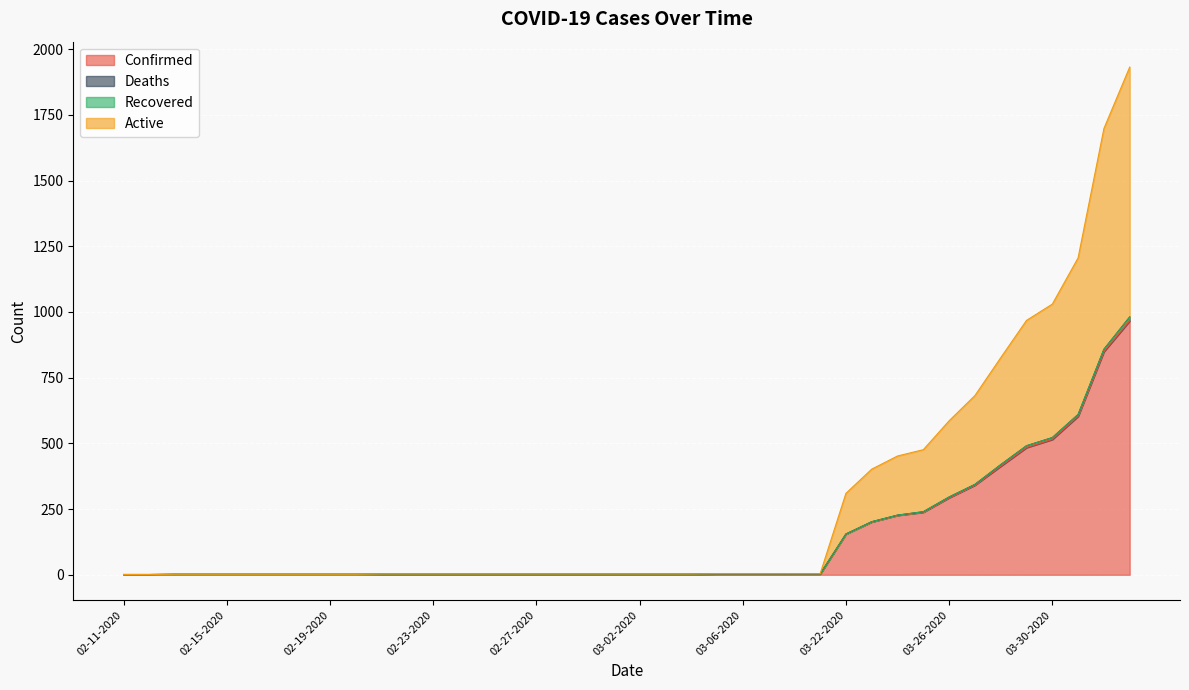

True or false: Confirmed and Active cross at least once.

False